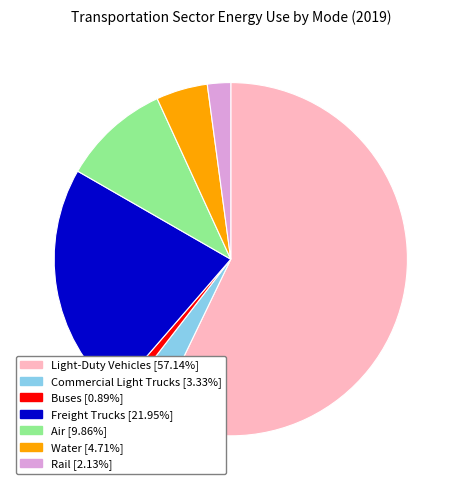

Is the sum of Freight Trucks and Buses greater than half?

No